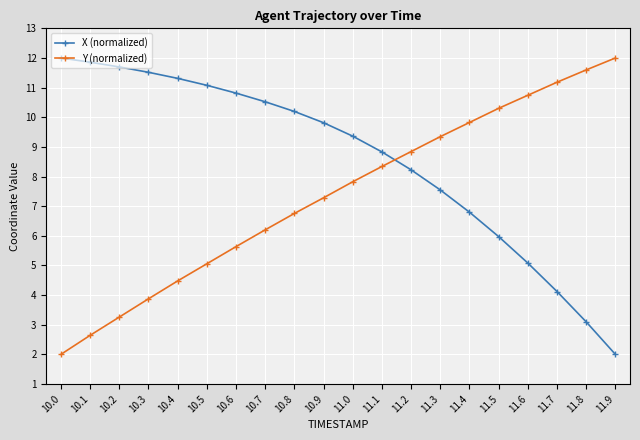

Reading left to right, transcribe all the data shown in this chart.

X (normalized): 12.0	11.9	11.7	11.5	11.3	11.1	10.8	10.5	10.2	9.8	9.4	8.8	8.2	7.5	6.8	6.0	5.1	4.1	3.1	2.0
Y (normalized): 2.0	2.6	3.3	3.9	4.5	5.1	5.6	6.2	6.8	7.3	7.8	8.3	8.8	9.3	9.8	10.3	10.7	11.2	11.6	12.0